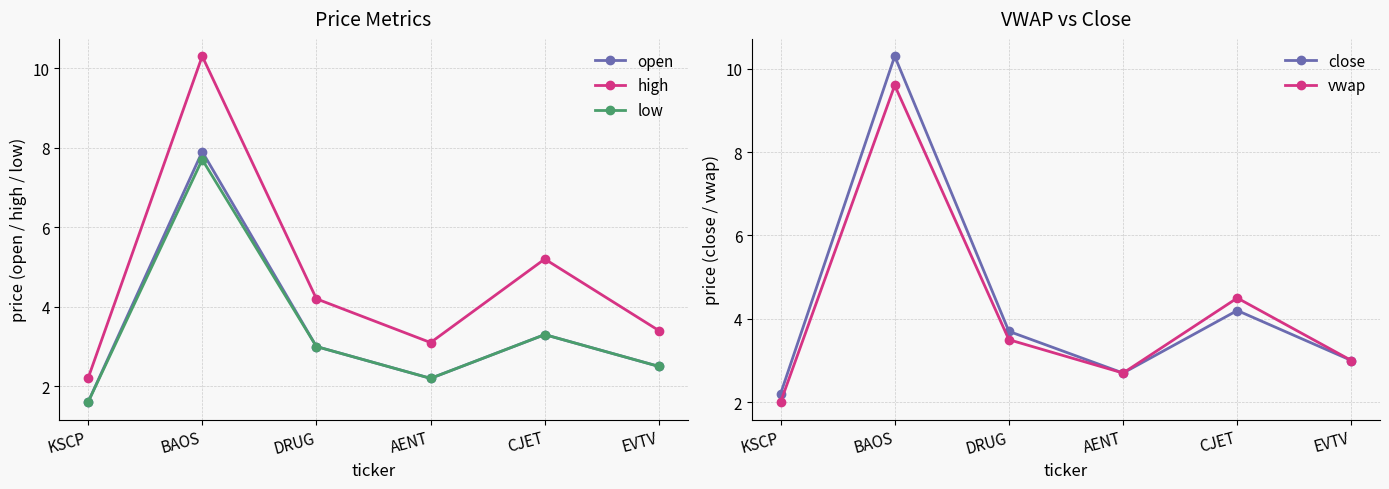

Reading right to left, extract all data points from this chart.

open: EVTV=2.5	CJET=3.3	AENT=2.2	DRUG=3.0	BAOS=7.9	KSCP=1.6
high: EVTV=3.4	CJET=5.2	AENT=3.1	DRUG=4.2	BAOS=10.3	KSCP=2.2
low: EVTV=2.5	CJET=3.3	AENT=2.2	DRUG=3.0	BAOS=7.7	KSCP=1.6
close: EVTV=3.0	CJET=4.2	AENT=2.7	DRUG=3.7	BAOS=10.3	KSCP=2.2
vwap: EVTV=3.0	CJET=4.5	AENT=2.7	DRUG=3.5	BAOS=9.6	KSCP=2.0